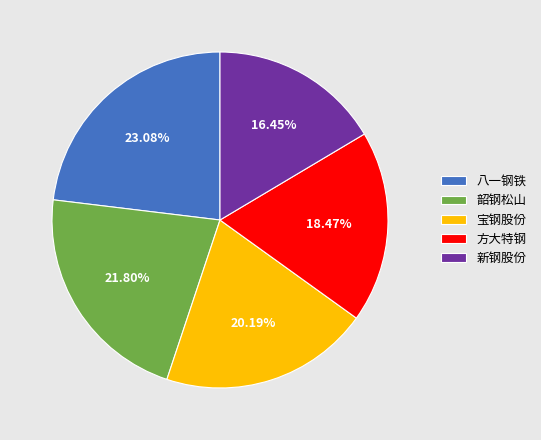

To the nearest percent, what is the average slice percentage?

20%